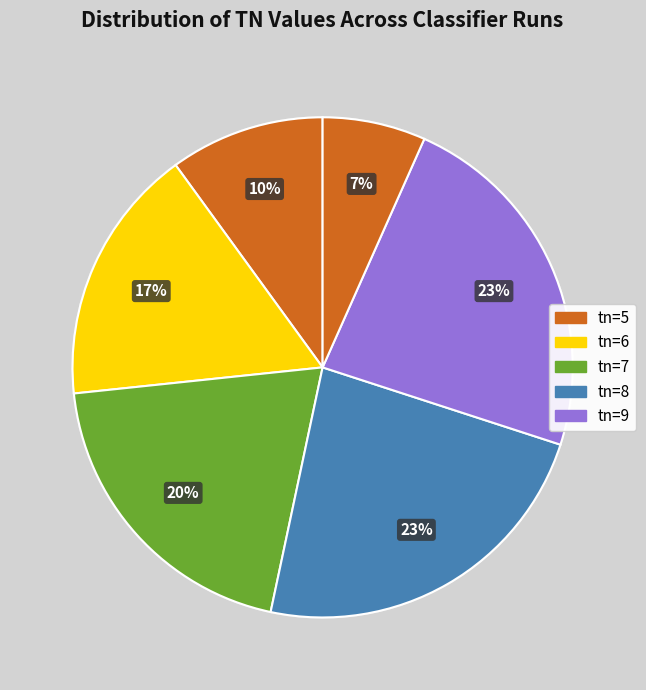

How many slices are in this pie chart?

6